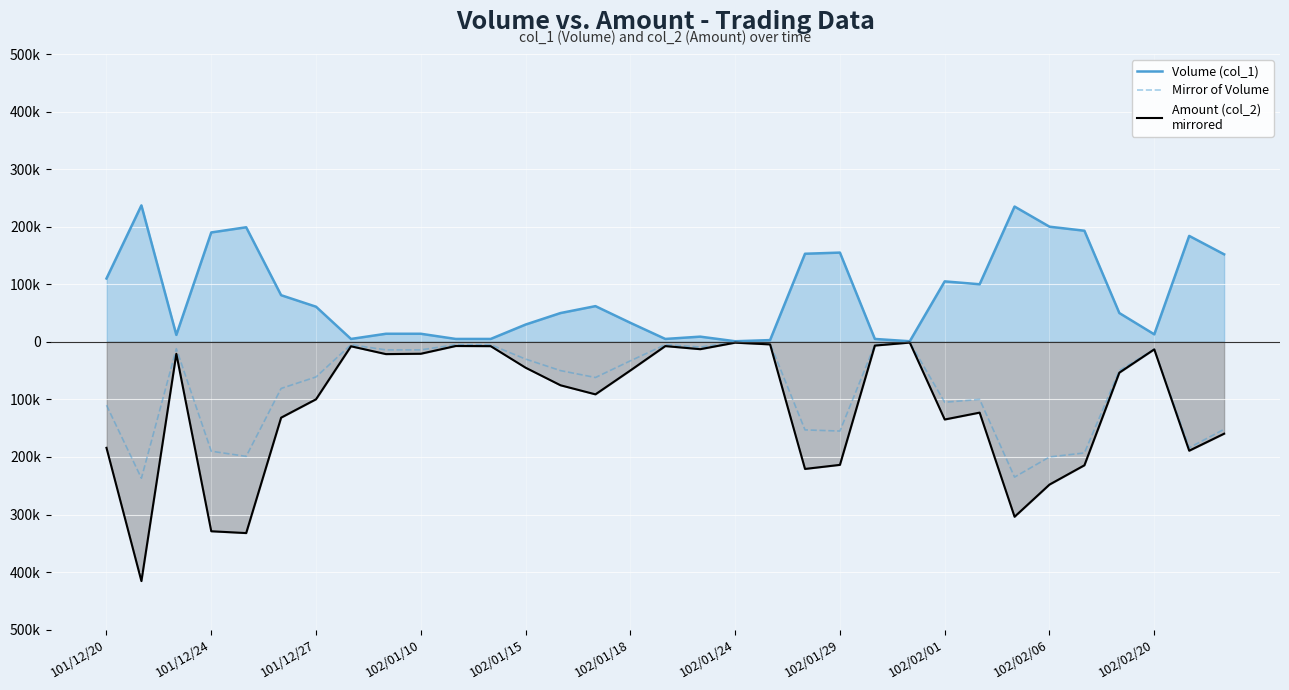

True or false: Mirror of Volume and Volume (col_1) intersect in this chart.

False